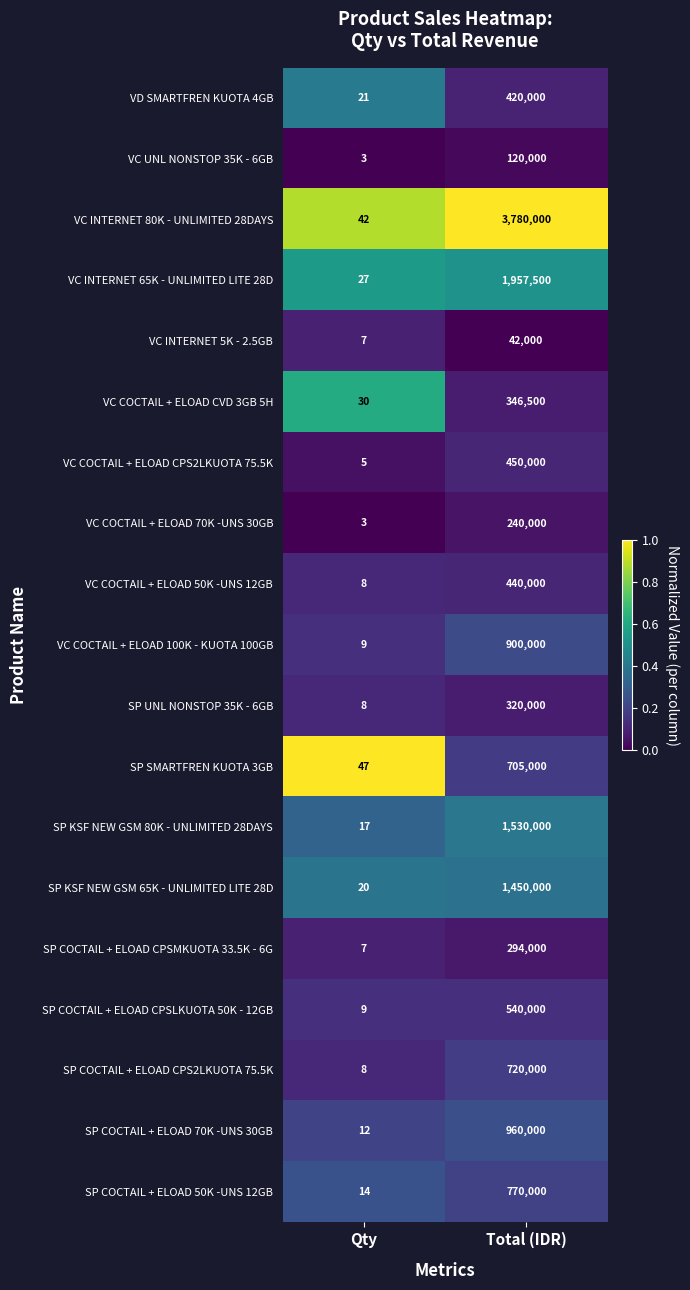

What is the difference between the VC COCTAIL + ELOAD CPS2LKUOTA 75.5K values at Qty and Total (IDR)?

449995